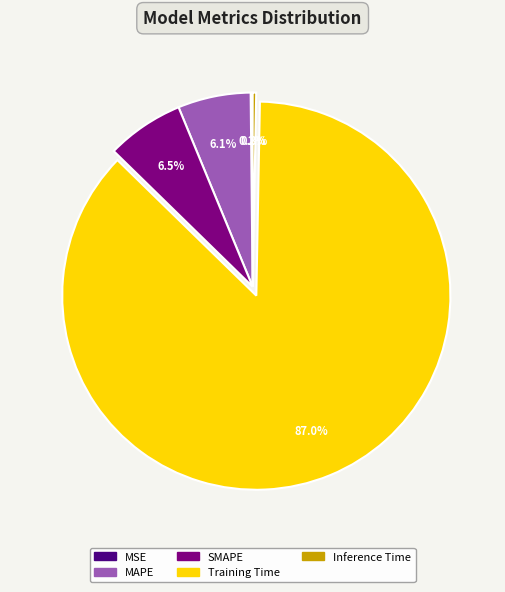

What is the majority slice?

Training Time